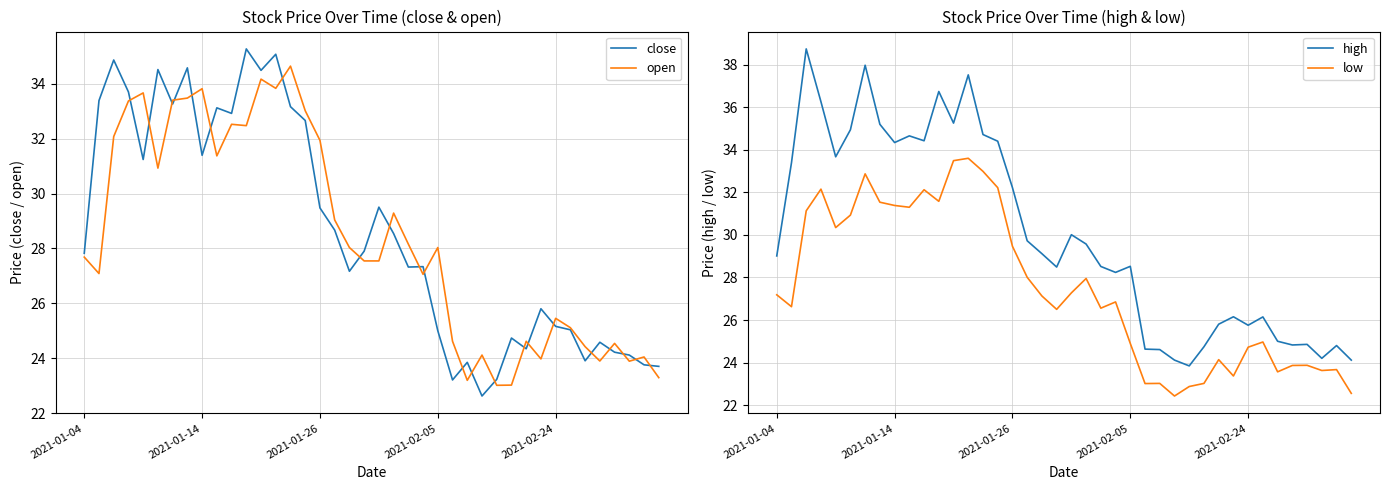

What position from the left is 31?

32